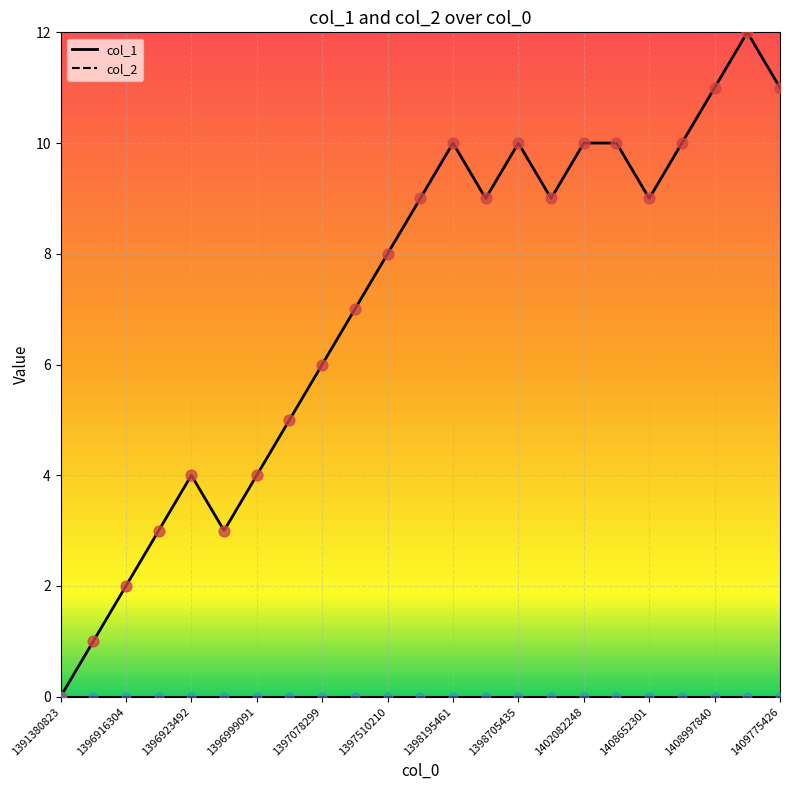

Approximately how many times larger is the value at 1408652301 compared to 1402082248?

0.9